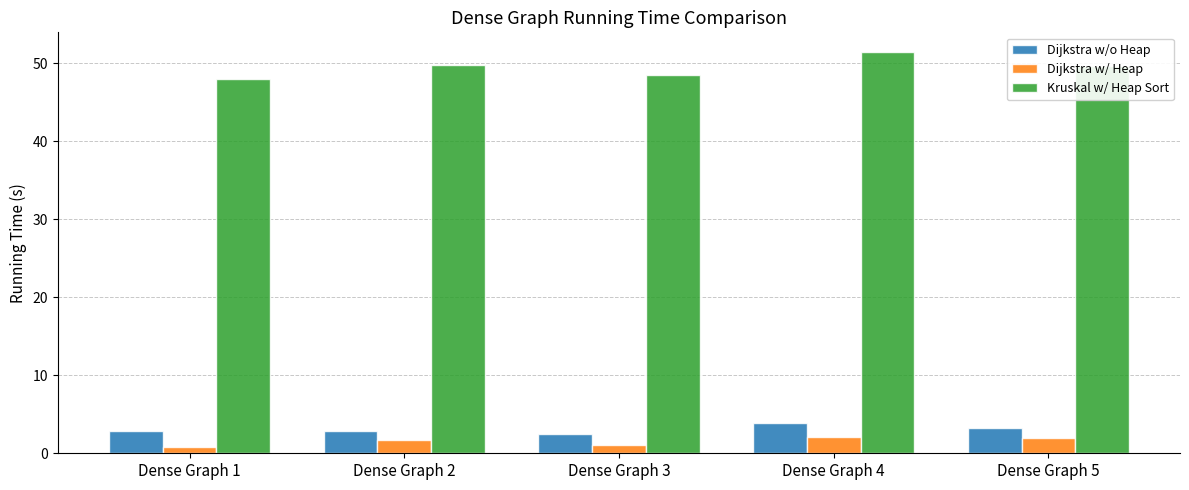

The value of Kruskal w/ Heap Sort at Dense Graph 1 is 48.0. True or false?

True